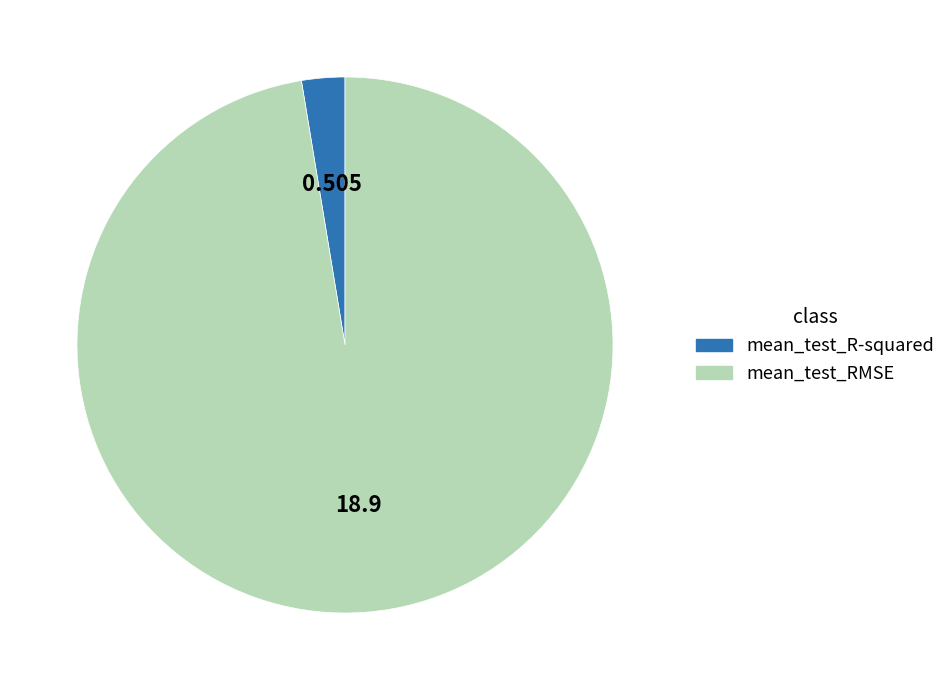

Combined, do mean_test_RMSE and mean_test_R-squared account for over 50%?

Yes